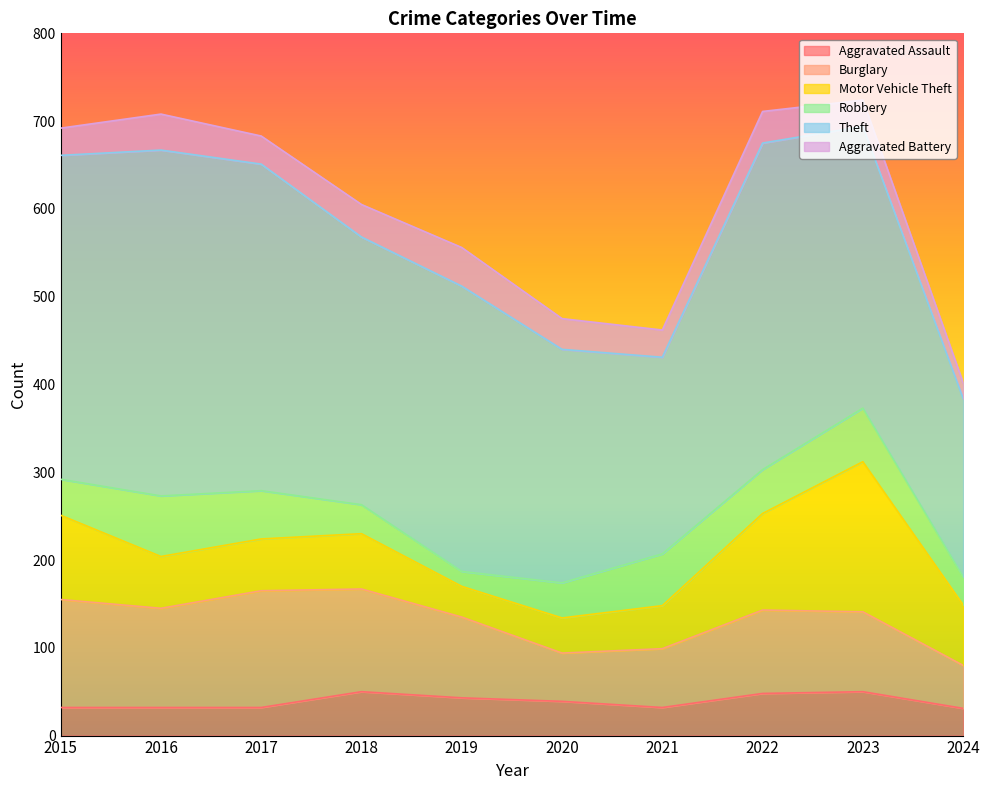

The Motor Vehicle Theft series shows 28 at 2024. True or false?

False